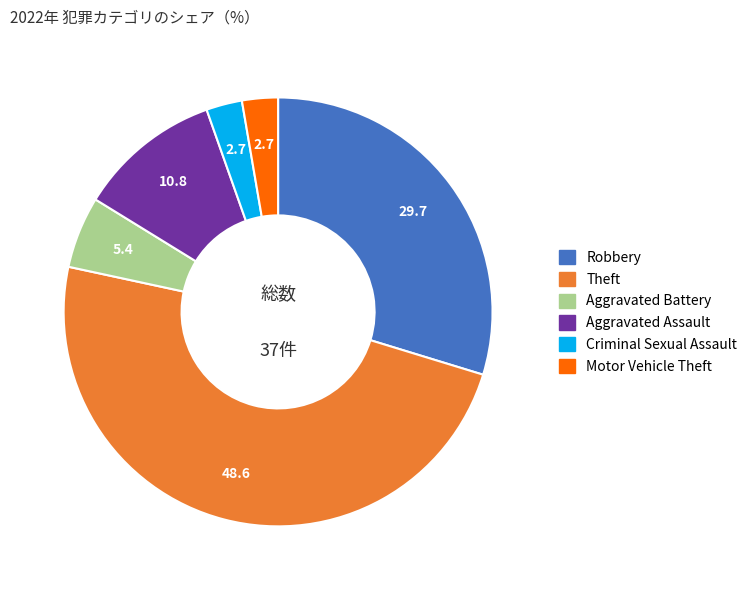

Which category has the biggest portion of the pie?

Theft